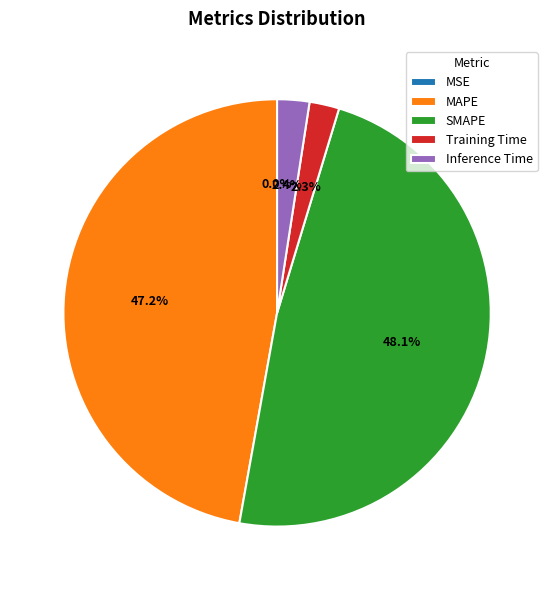

Is MAPE the majority of the pie?

No